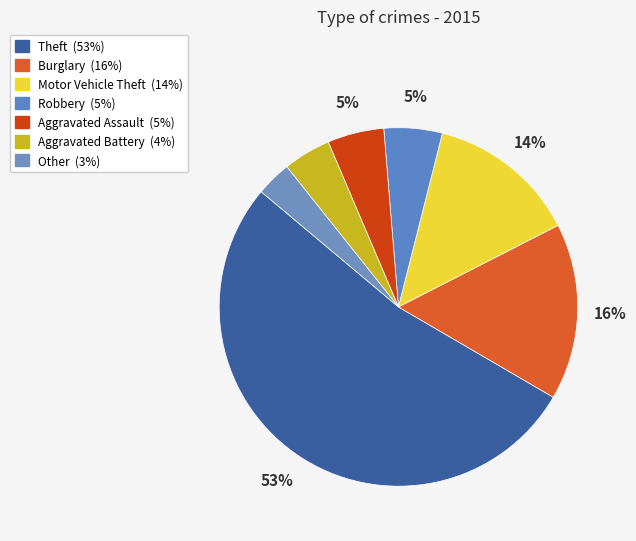

To the nearest percent, what portion does Robbery represent?

5%